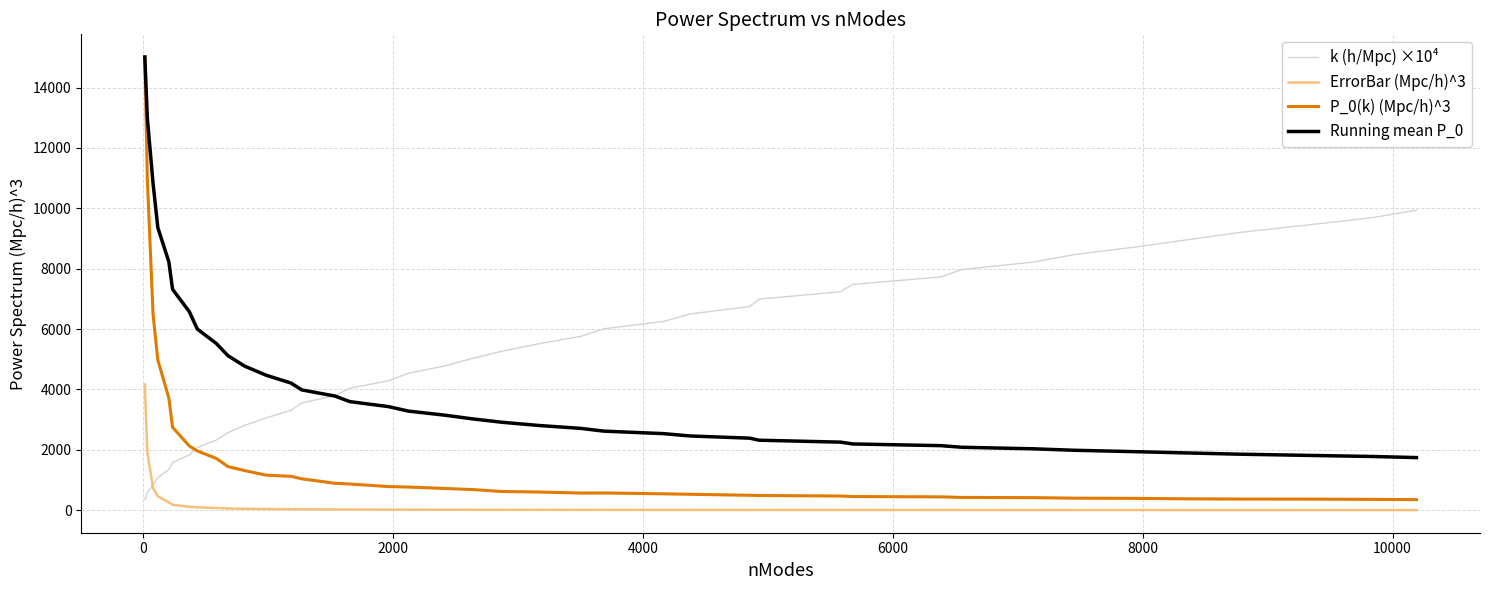

True or false: ErrorBar (Mpc/h)^3 and P_0(k) (Mpc/h)^3 cross at least once.

False